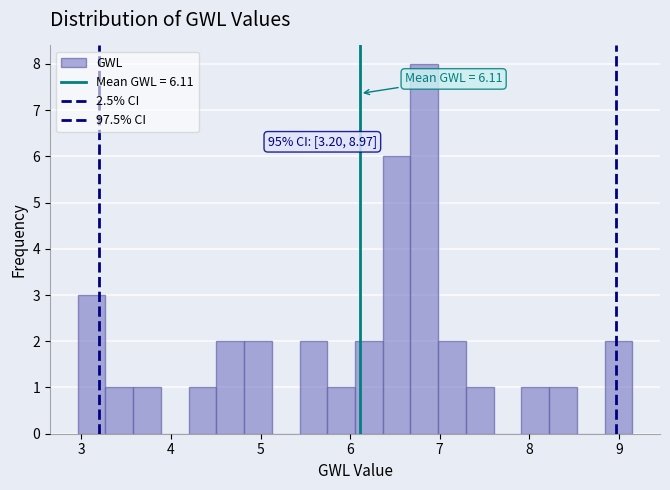

Read against the x-axis, roughly where is the centre of the tallest bar?

6.8